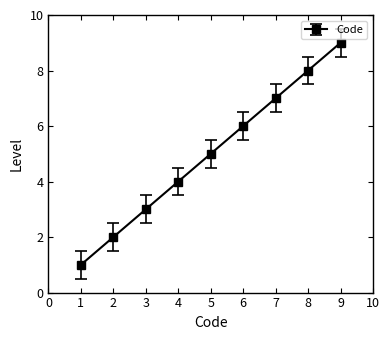

What is the change in value from 7 to 8?

+1